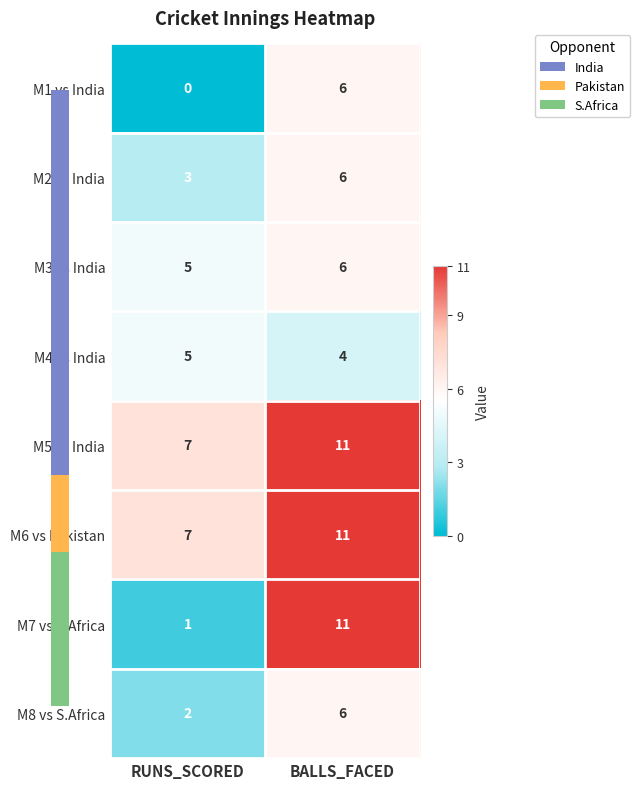

True or false: M8 vs S.Africa has a value of 3 at BALLS_FACED.

False